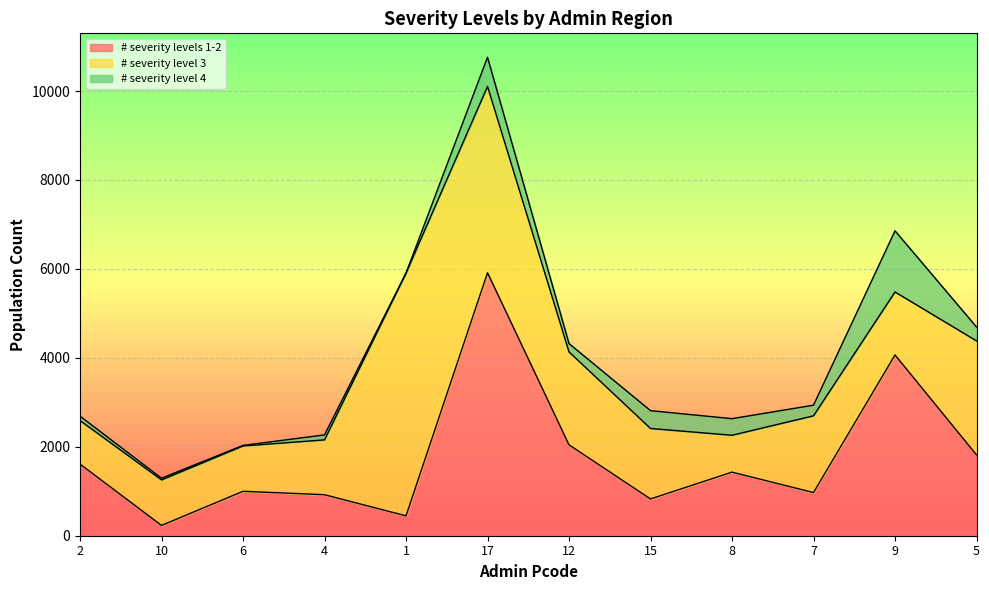

What is the difference between the highest and lowest values at 10?

985.2